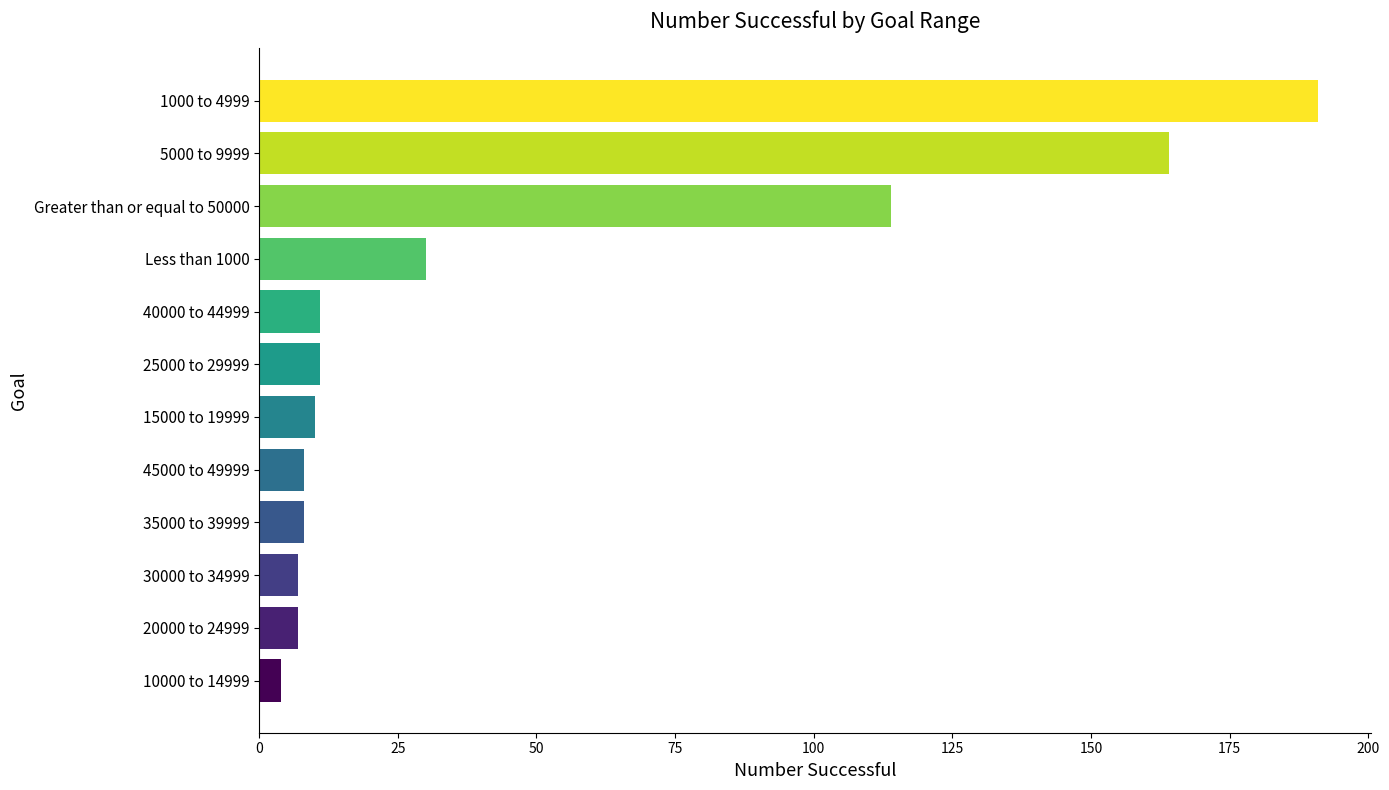

Where is the data nearest to the value 97?

Greater than or equal to 50000